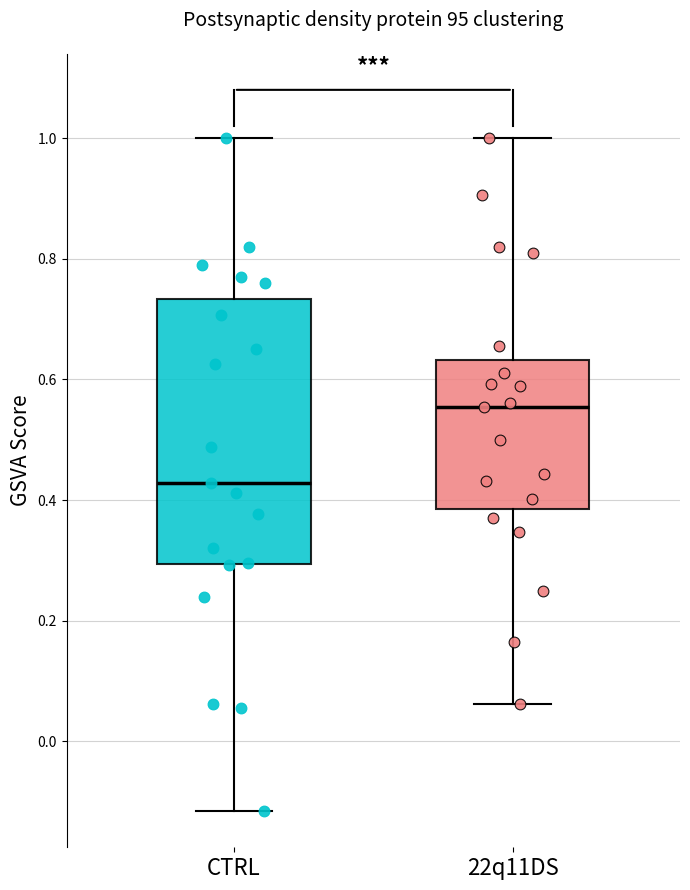

Reading left to right, read every box against the y-axis: the position of its median line, the range the box covers, and the ends of its whiskers. The values are not printed on the chart, so give them approximately, as read against the axis.

CTRL: median 0.42, box 0.30 to 0.74, whiskers -0.12 to 1.00
22q11DS: median 0.56, box 0.38 to 0.64, whiskers 0.06 to 1.00